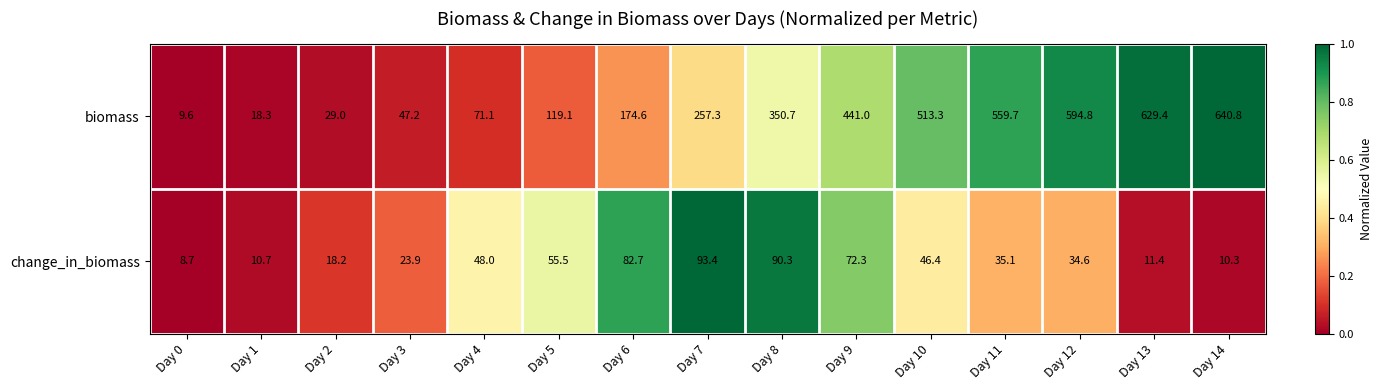

What is the difference between the second highest and minimum values in the change_in_biomass series?

81.6